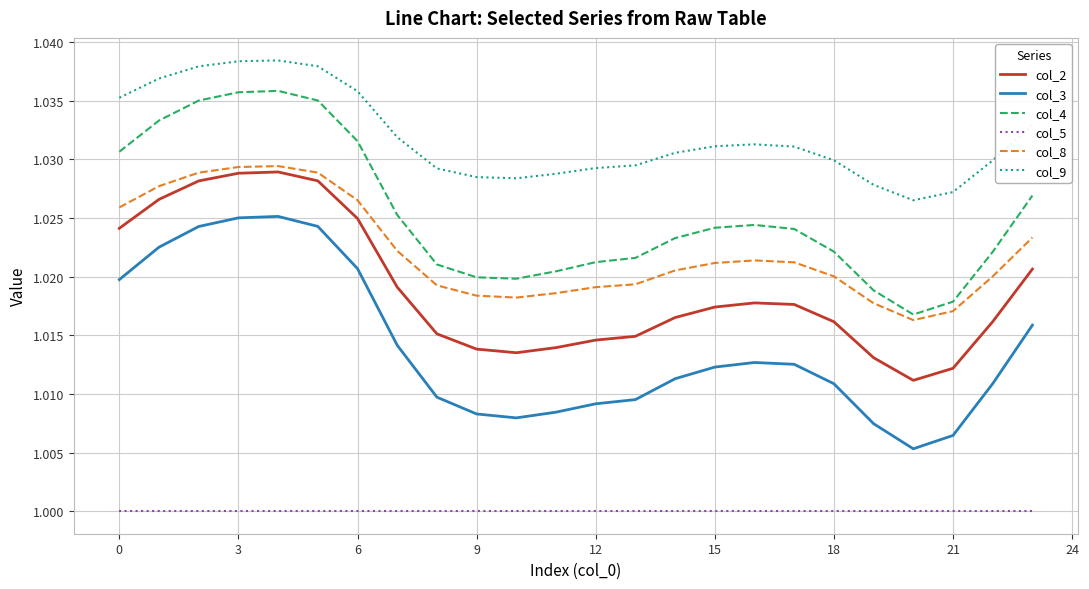

True or false: col_8 and col_5 cross at least once.

False